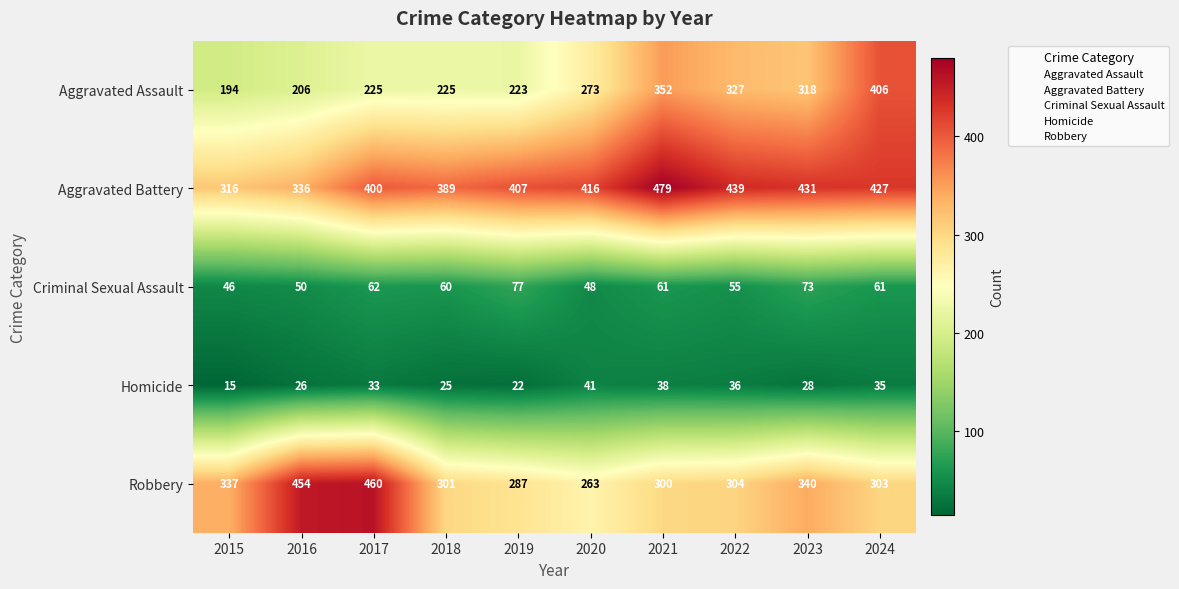

The Homicide series shows 44 at 2023. True or false?

False